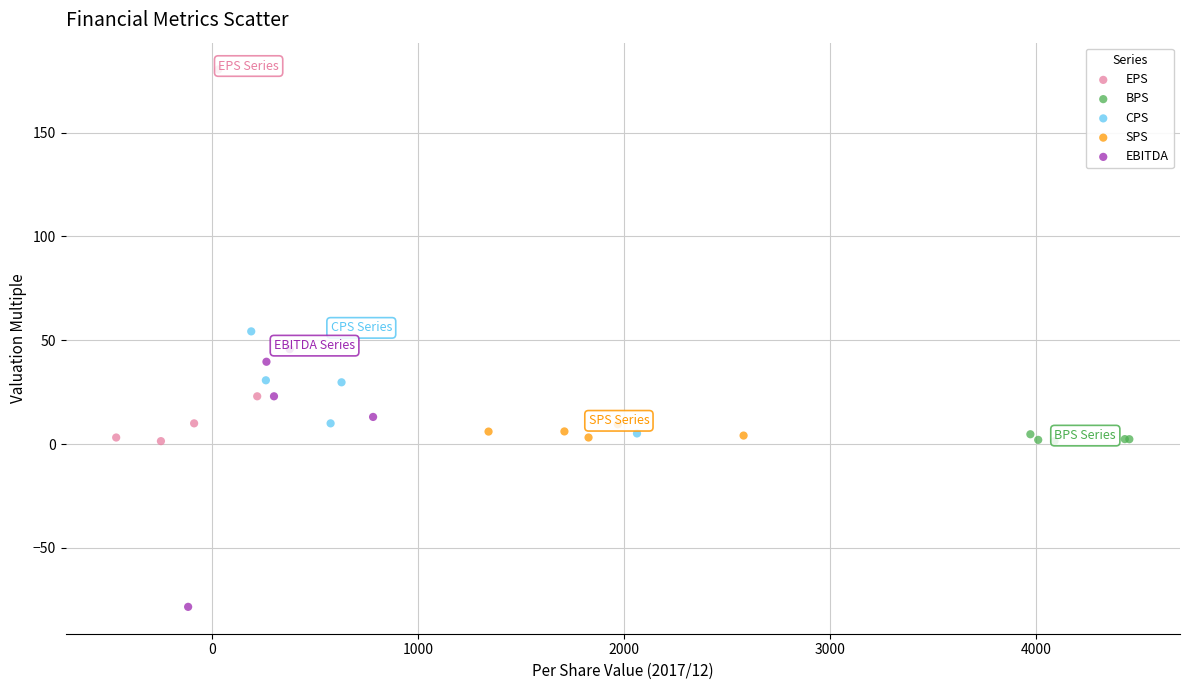

Which series reaches the maximum Y coordinate?

EPS